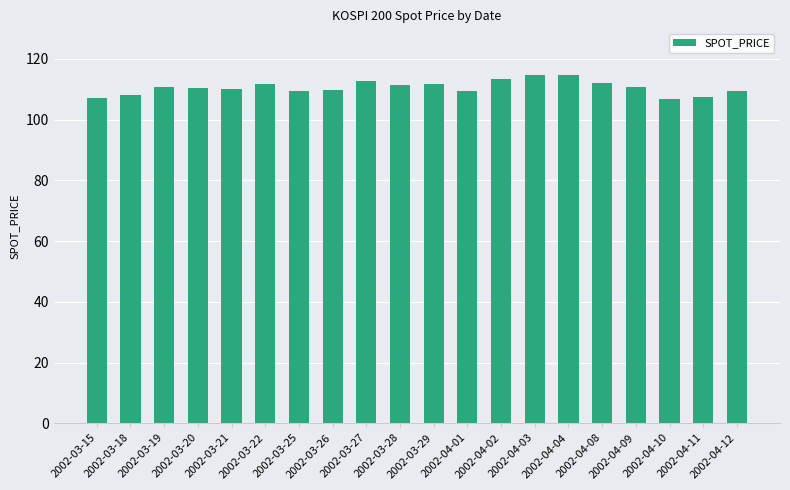

Read the value at 2002-03-25.

109.4